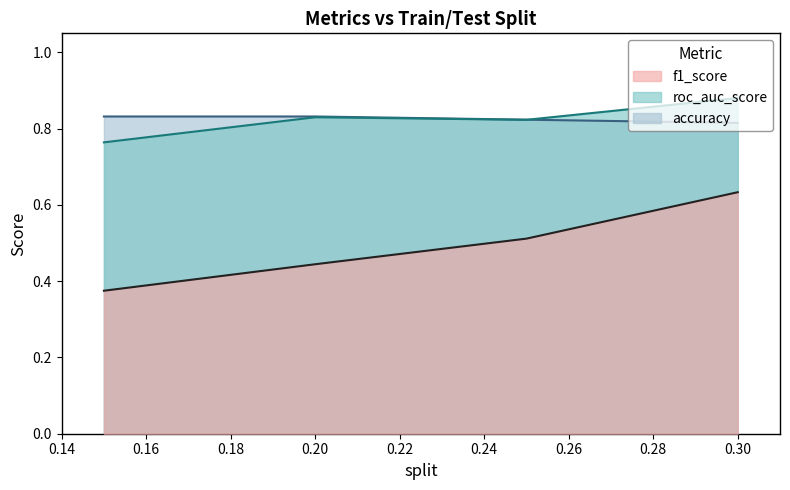

How many lines are shown in the chart?

3